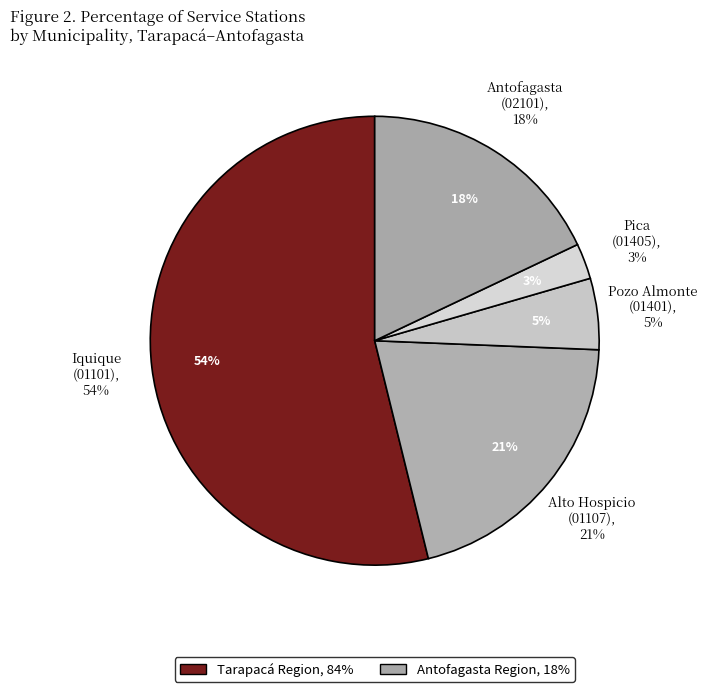

True or false: Lipigas accounts for 14% of the total.

False